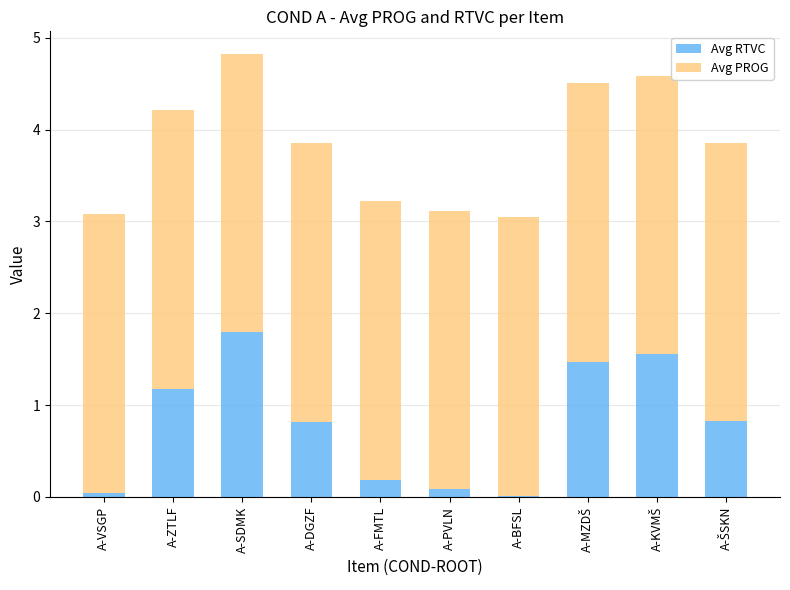

True or false: Avg RTVC has a value of 1.8 at A-SDMK.

True